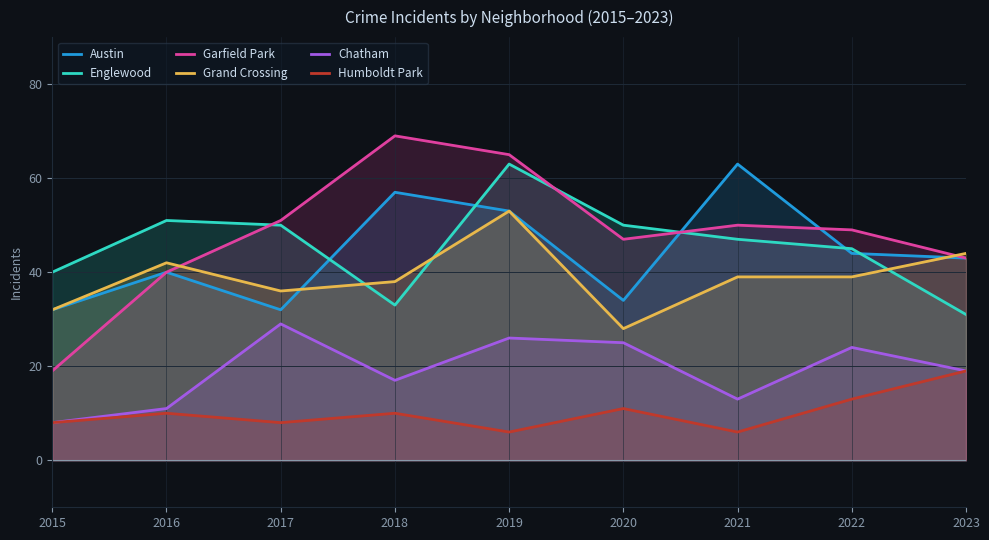

How many values in the Grand Crossing series exceed 39?

3